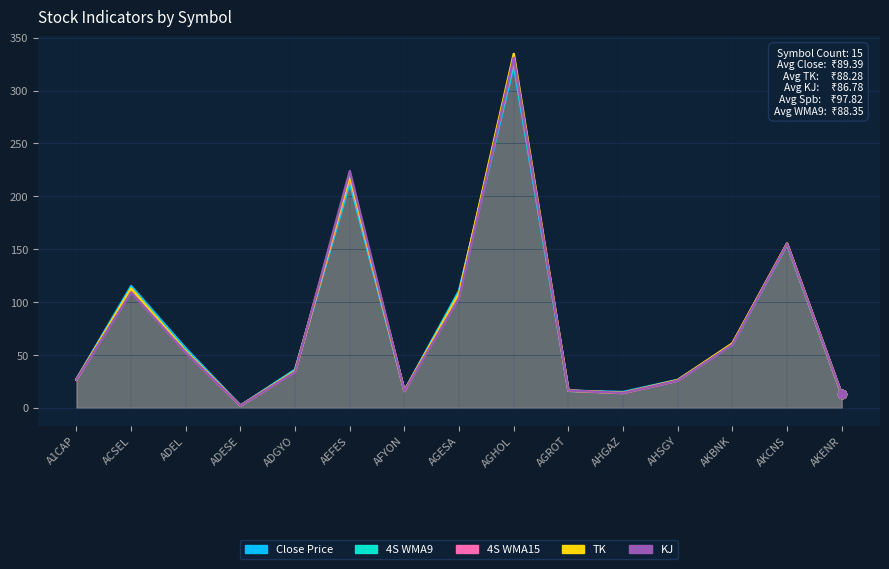

What is the value of the 4S_Wma9 point at the 15th from the left?

12.7